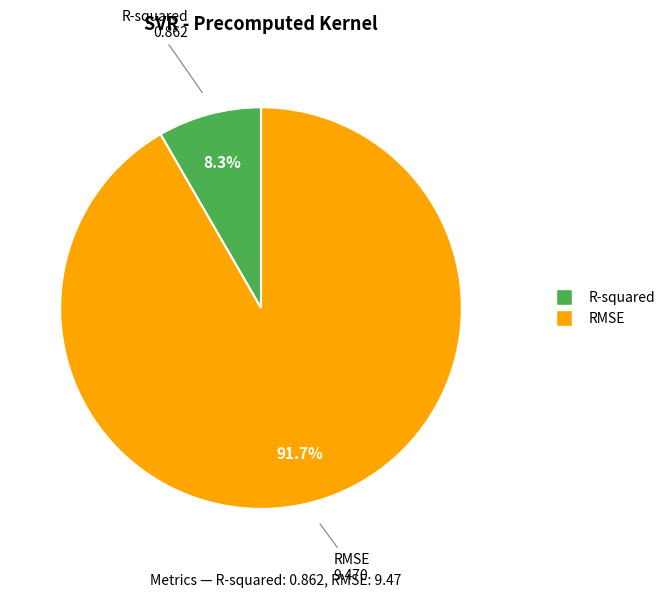

What percentage is NOT represented by R-squared?

91.7%